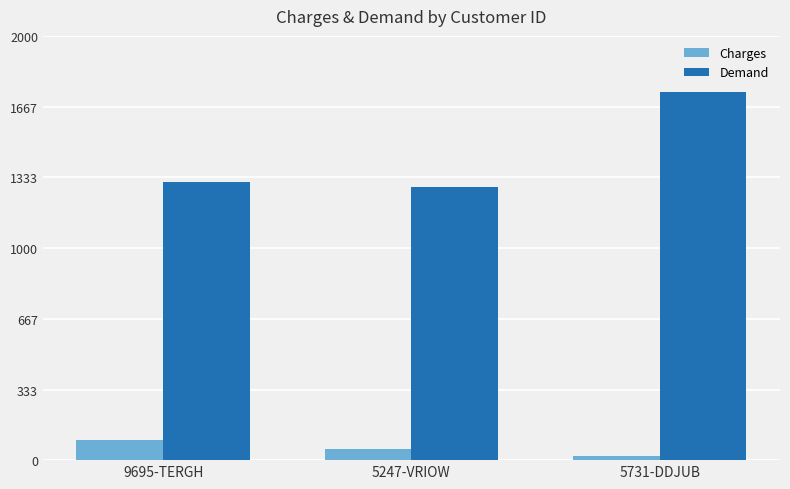

How many categories are shown in the chart?

3